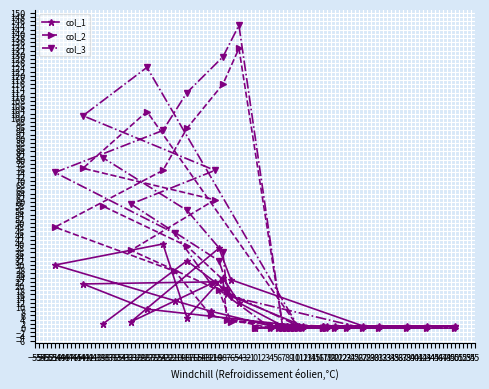

What is the highest value of the col_3 series?

144